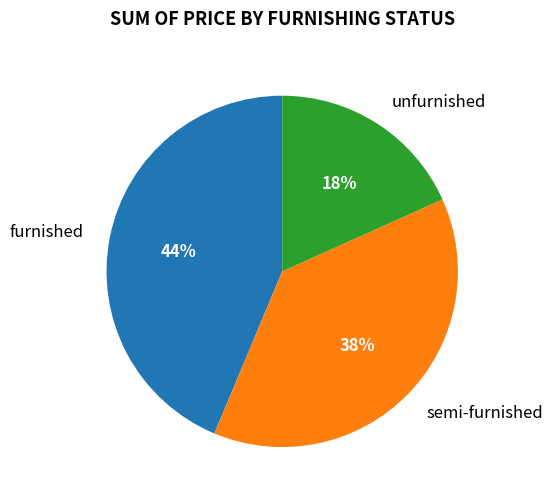

Rank the categories by value from highest to lowest.

furnished, semi-furnished, unfurnished